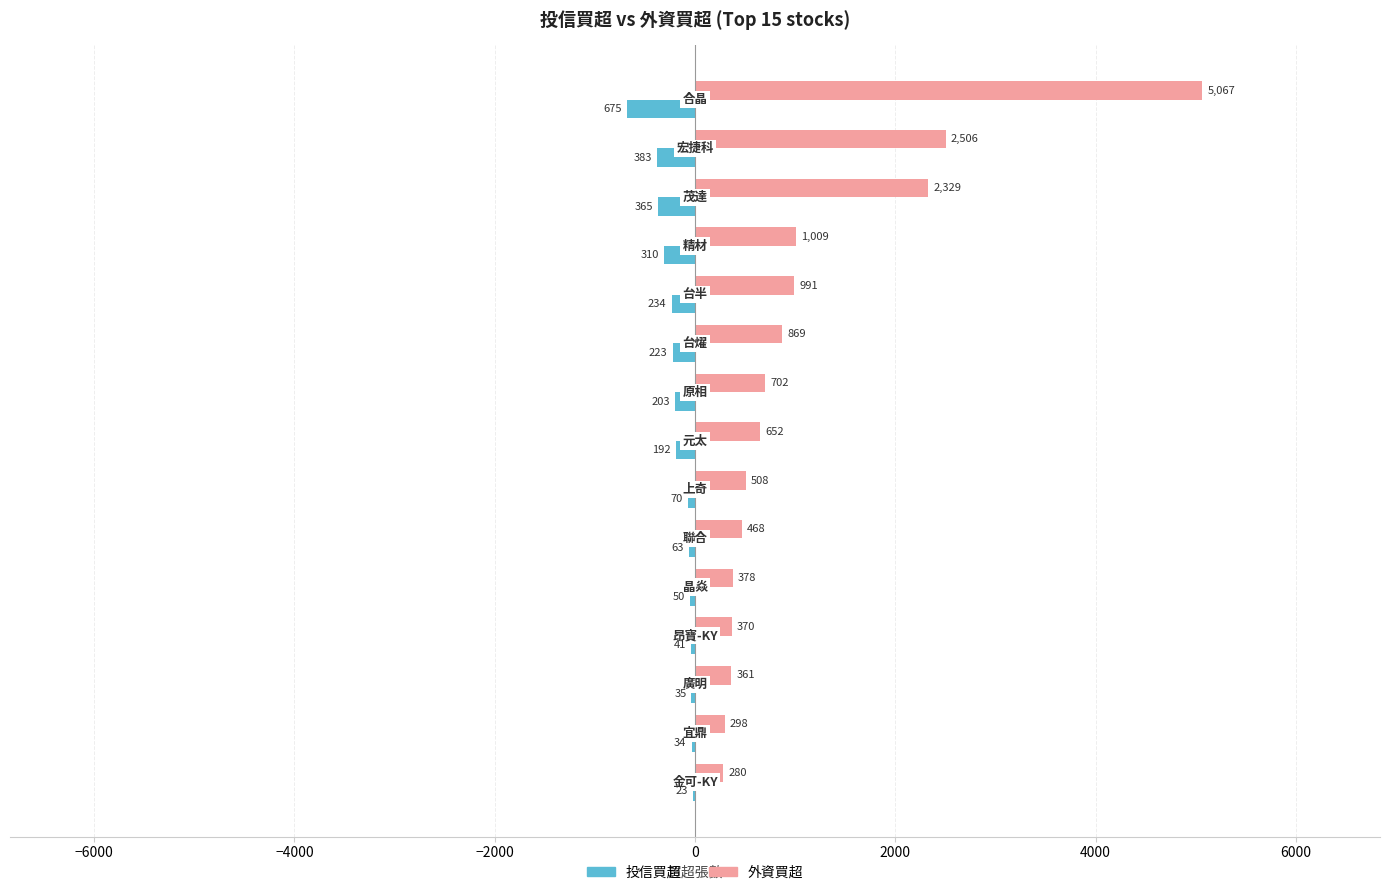

What is the maximum value for 外資買超?

5067